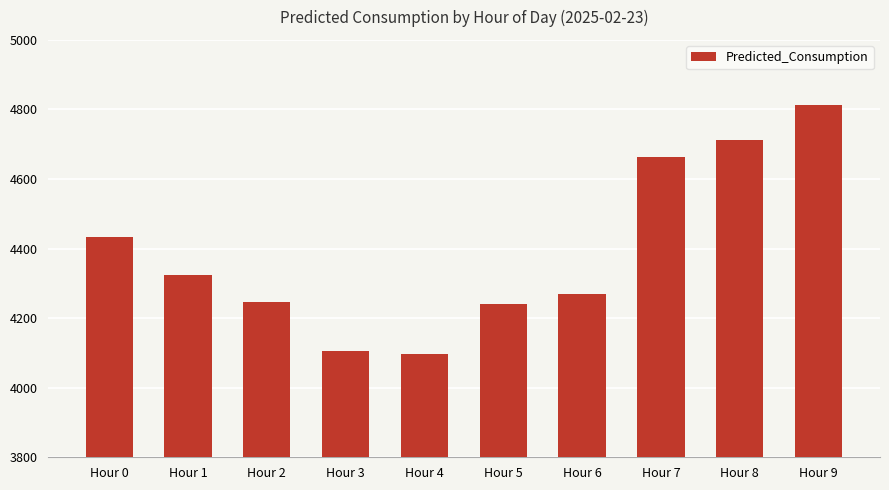

True or false: the data shows 4268.0 at Hour 6.

True